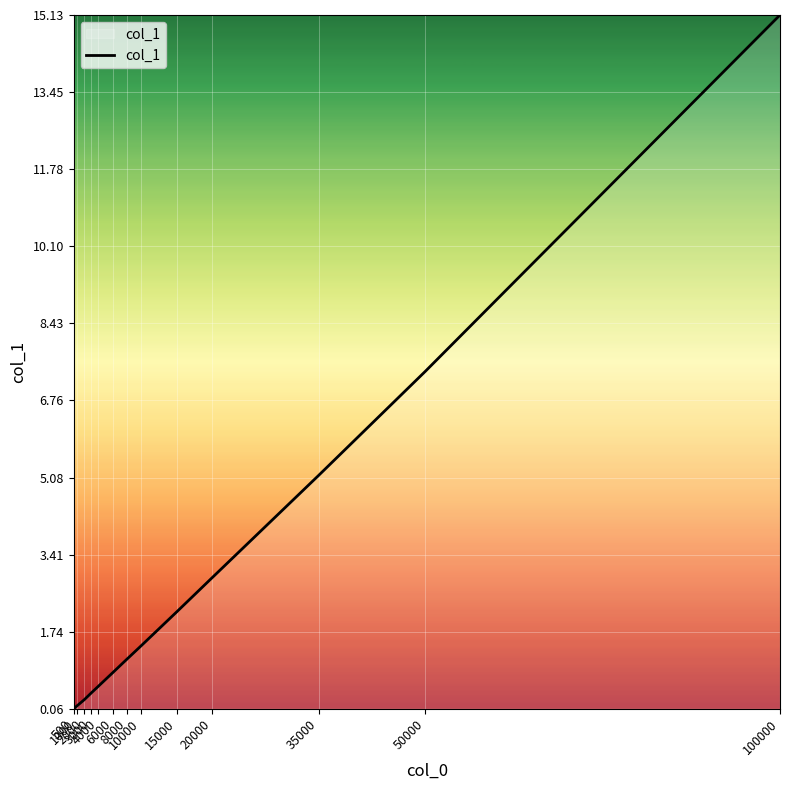

What is the smallest value displayed?

0.1